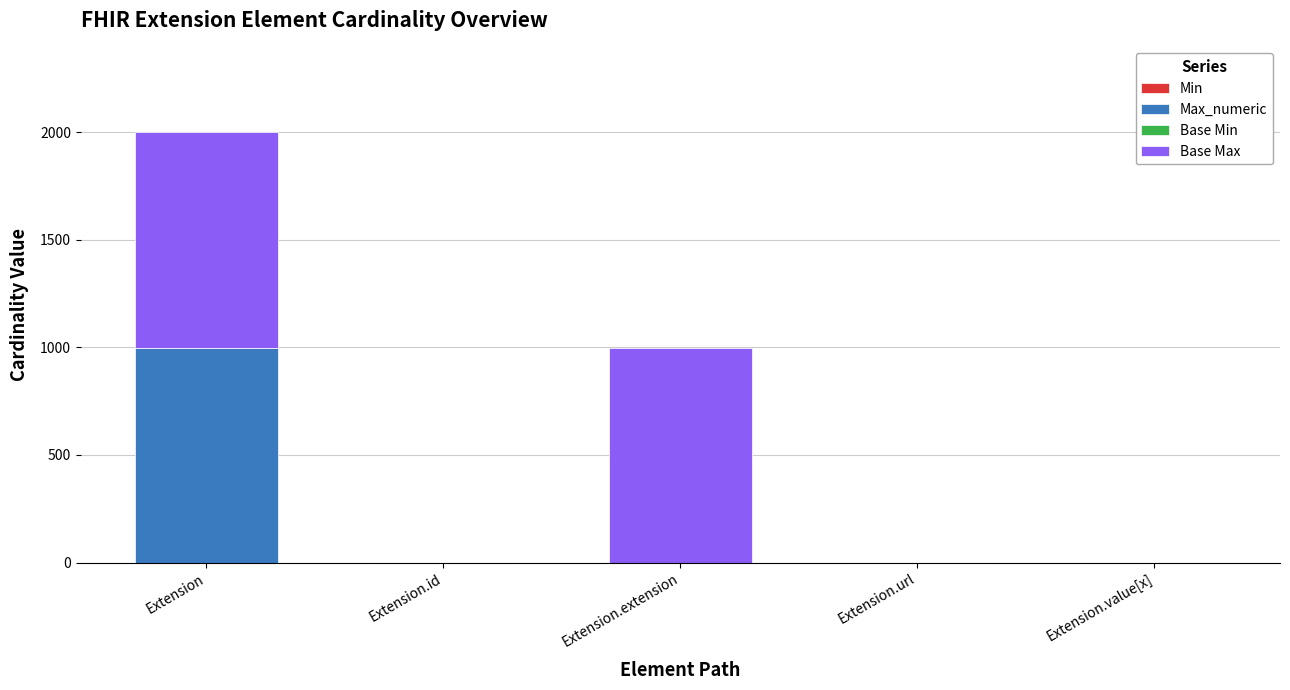

At which category is the sum across all series the highest?

Extension